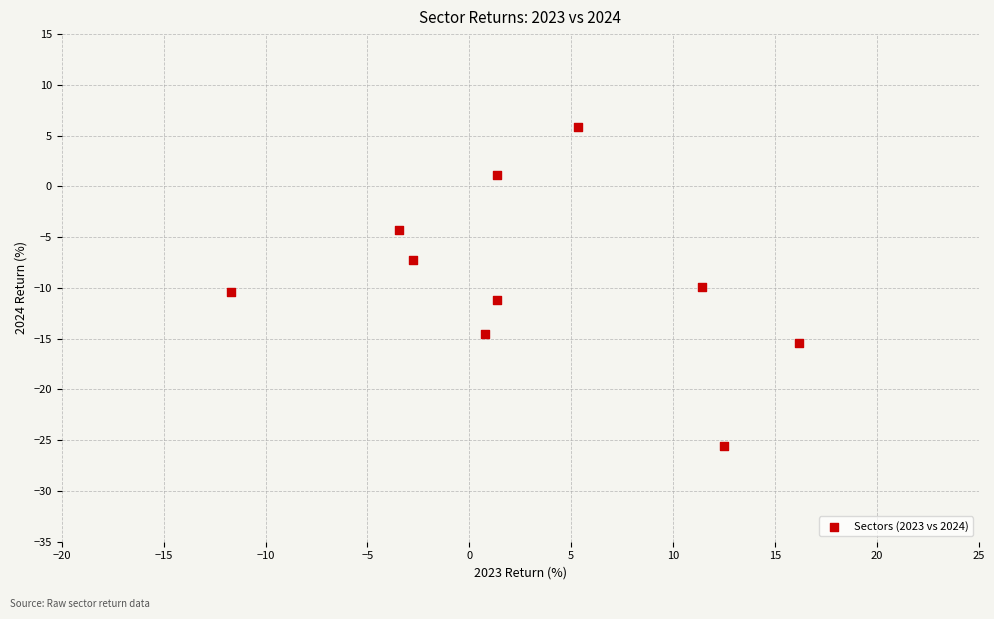

What is the range of X values (max minus min)?

27.9